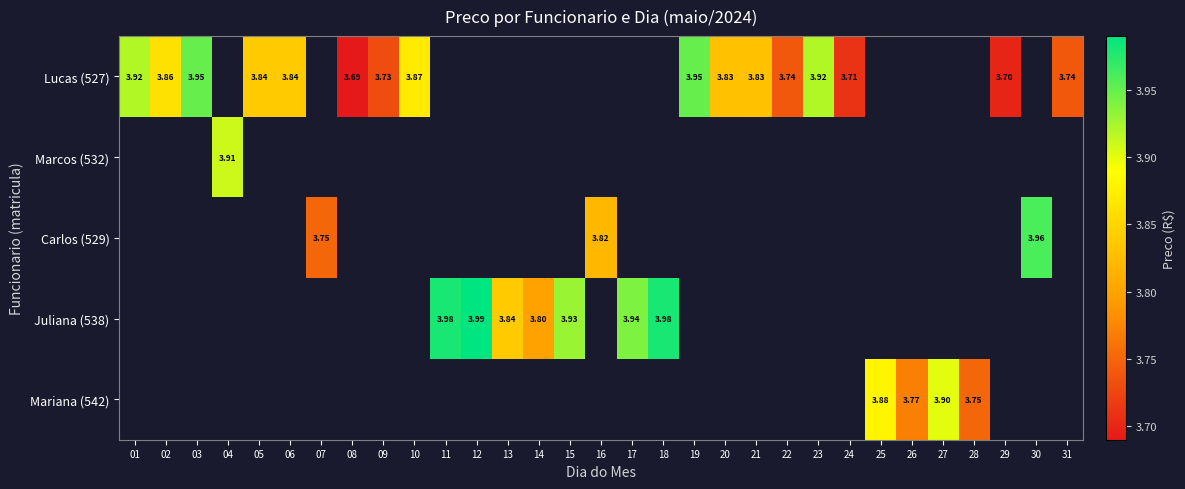

What is the minimum value for Lucas (527)?

3.7